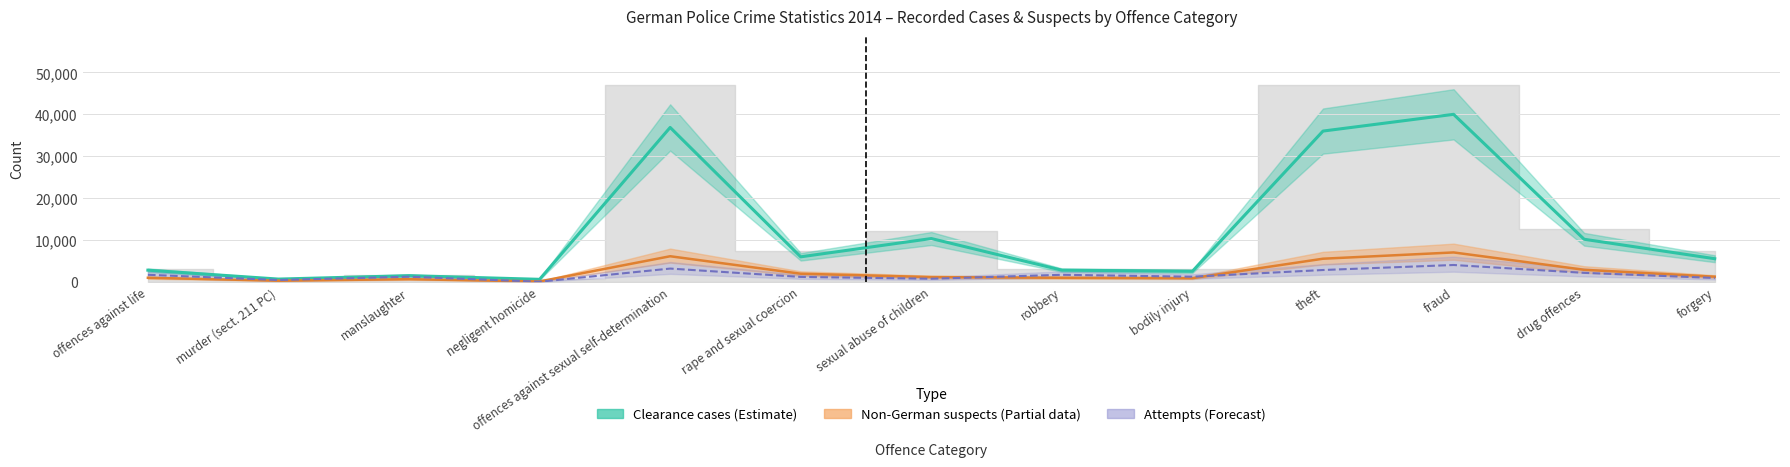

What is the approximate value of non-German suspects at robbery, to the nearest 100?

900